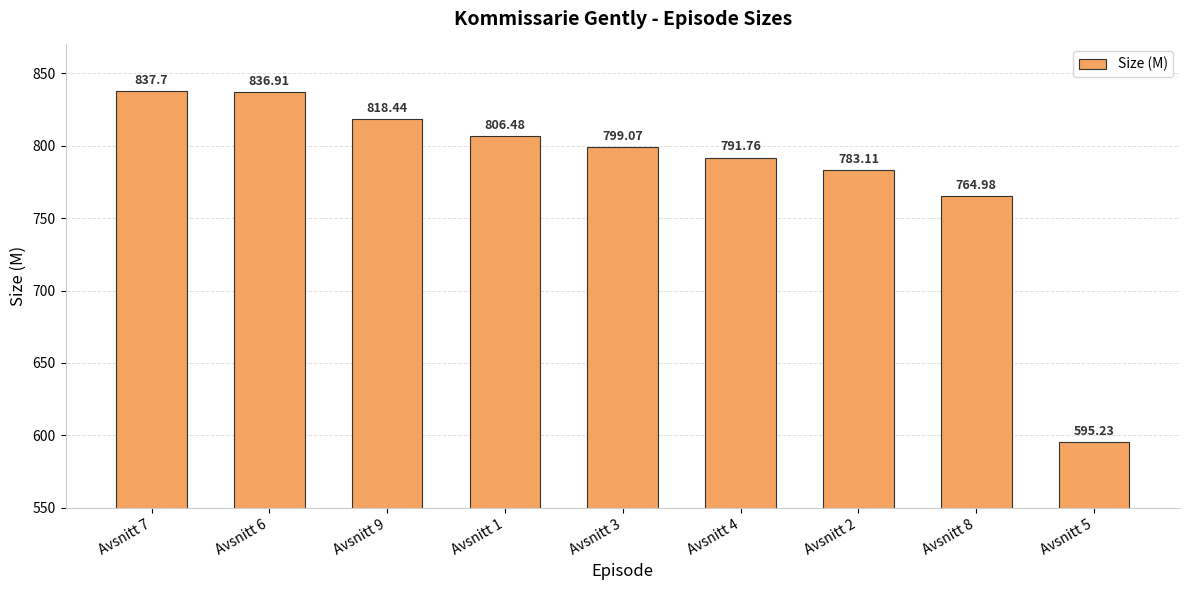

What is the difference between the values at Avsnitt 2 and Avsnitt 3?

16.0